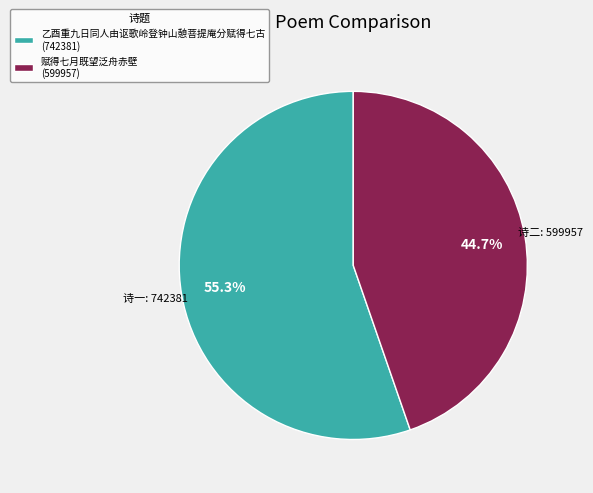

To the nearest percent, what is the average slice percentage?

50%